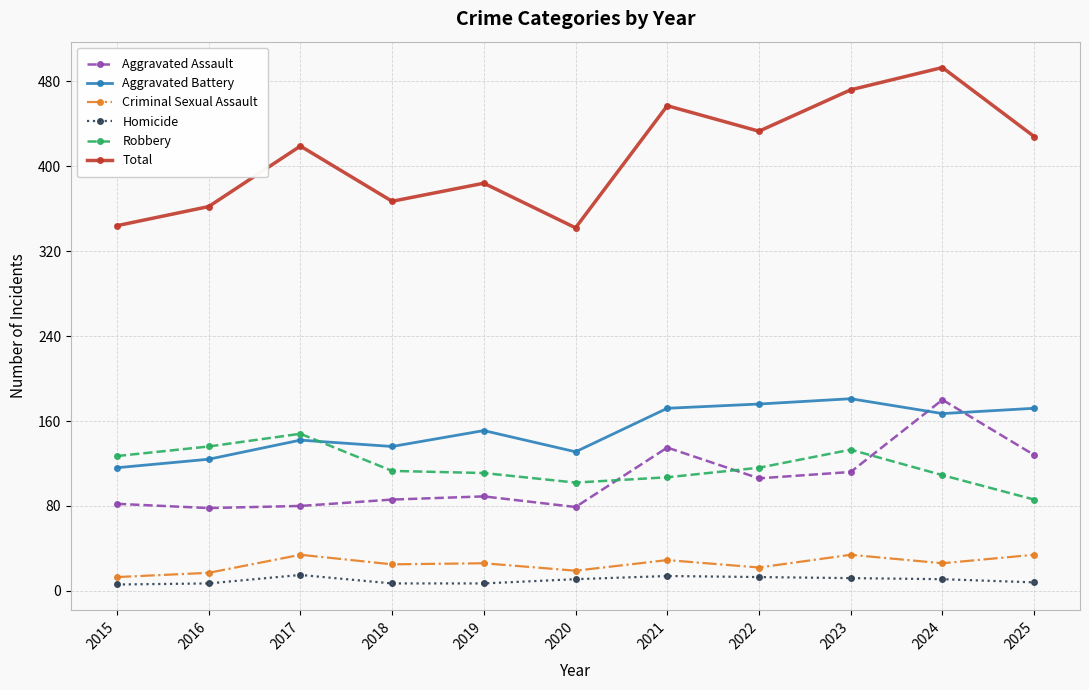

Read the Criminal Sexual Assault value at 2023.

34